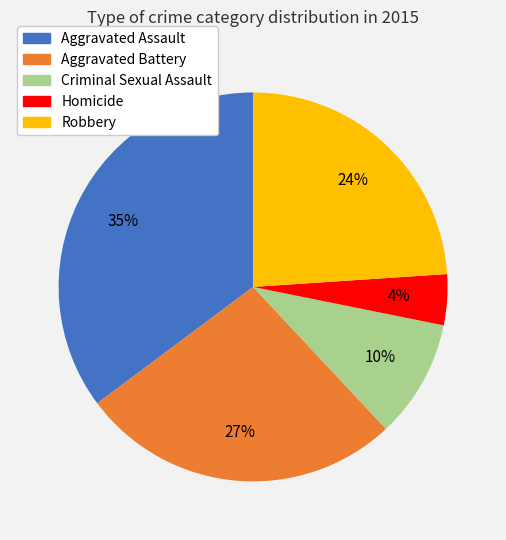

Rank the categories by value from lowest to highest.

Homicide, Criminal Sexual Assault, Robbery, Aggravated Battery, Aggravated Assault